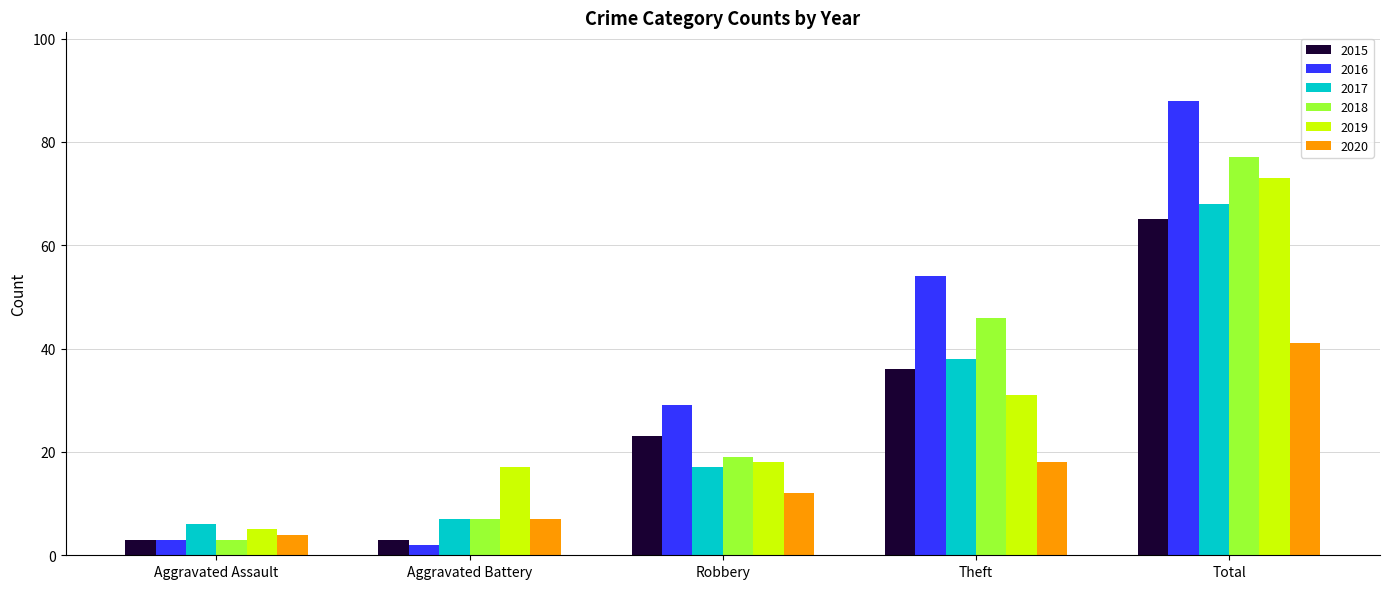

At which category does the chart reach its minimum across all series?

Aggravated Battery